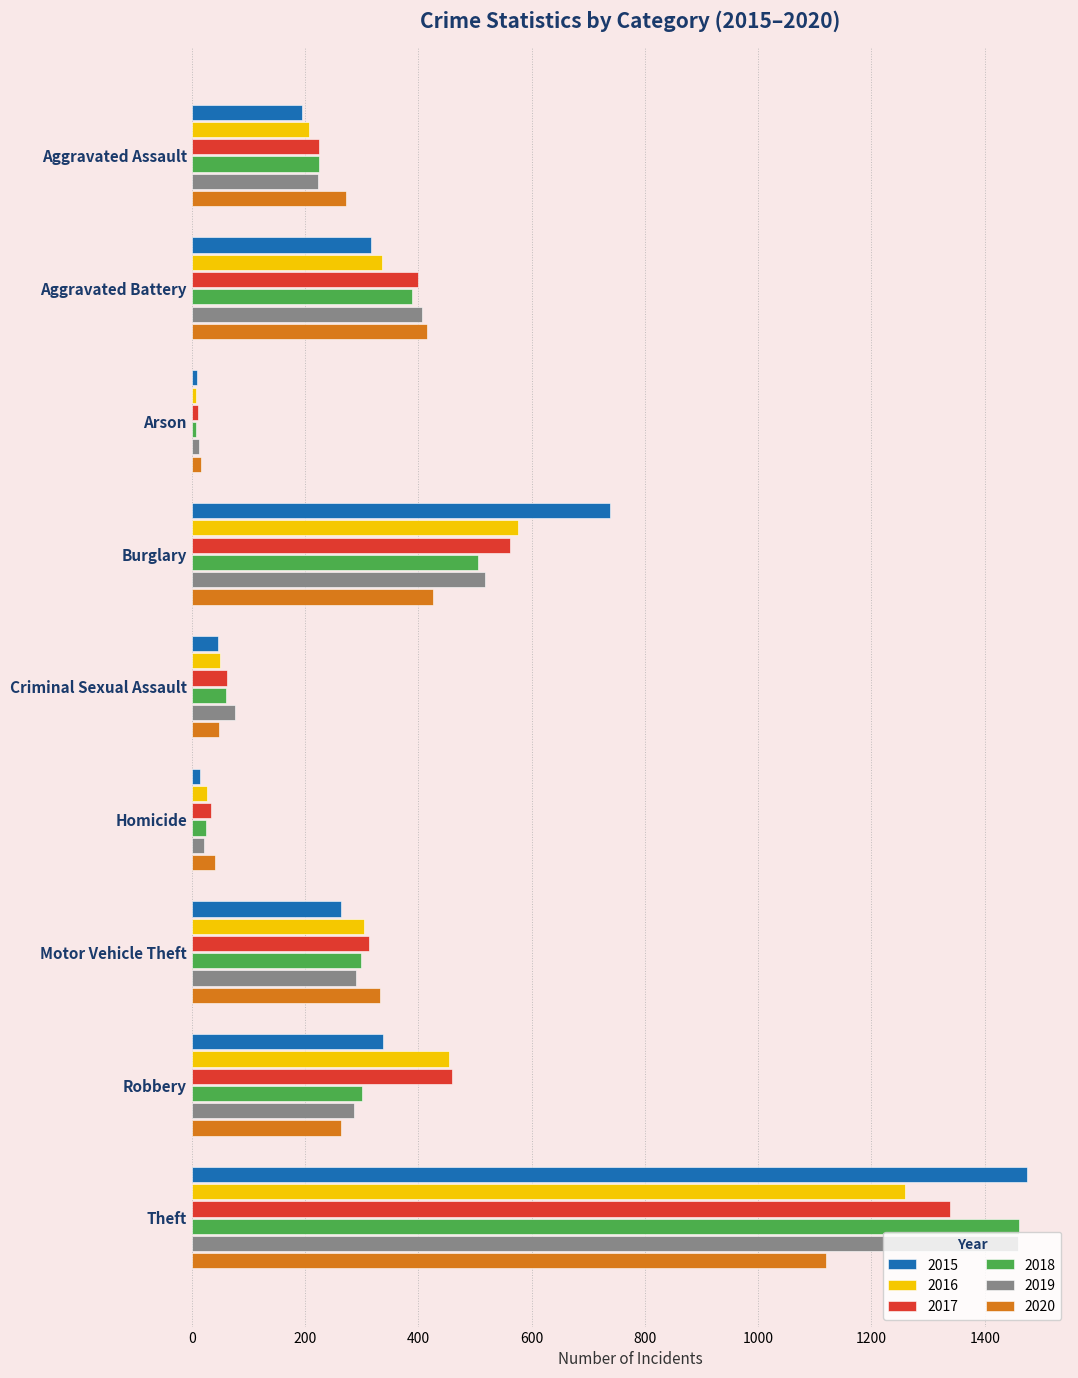

What is the sum of the 2020 values at Homicide and Aggravated Assault?

314